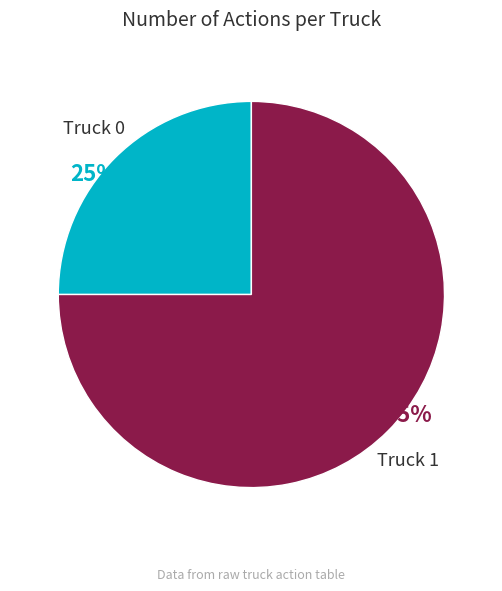

How many segments does this pie chart have?

2